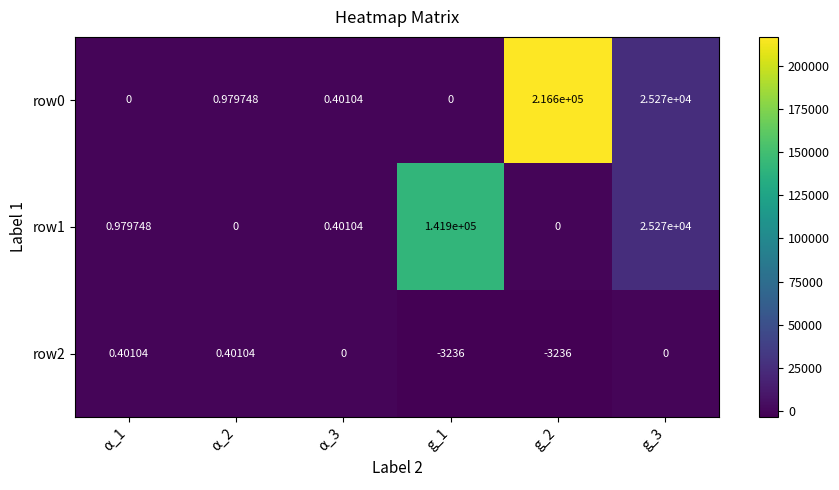

Is the value of row0 at g_2 greater than the value of row1 at g_3?

Yes